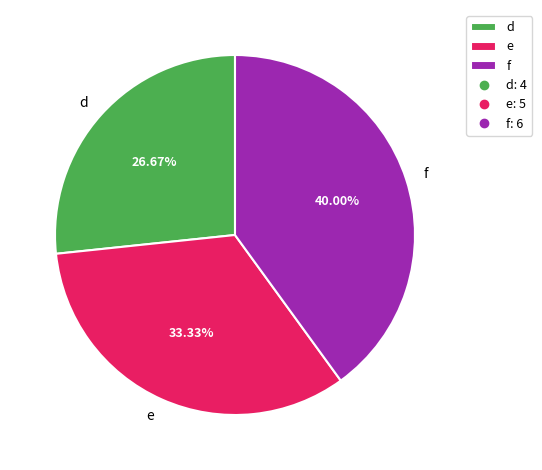

Is f the majority of the pie?

No